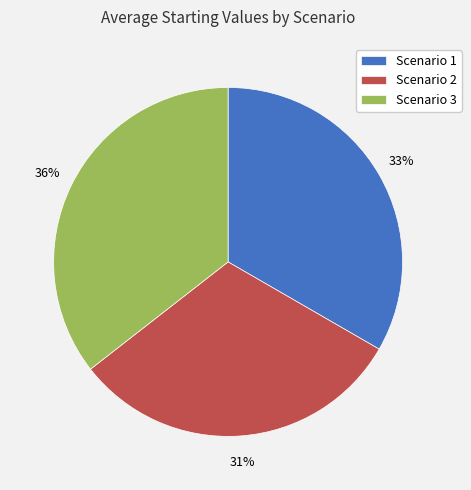

Is it true that Scenario 3 is 48% of the pie?

False